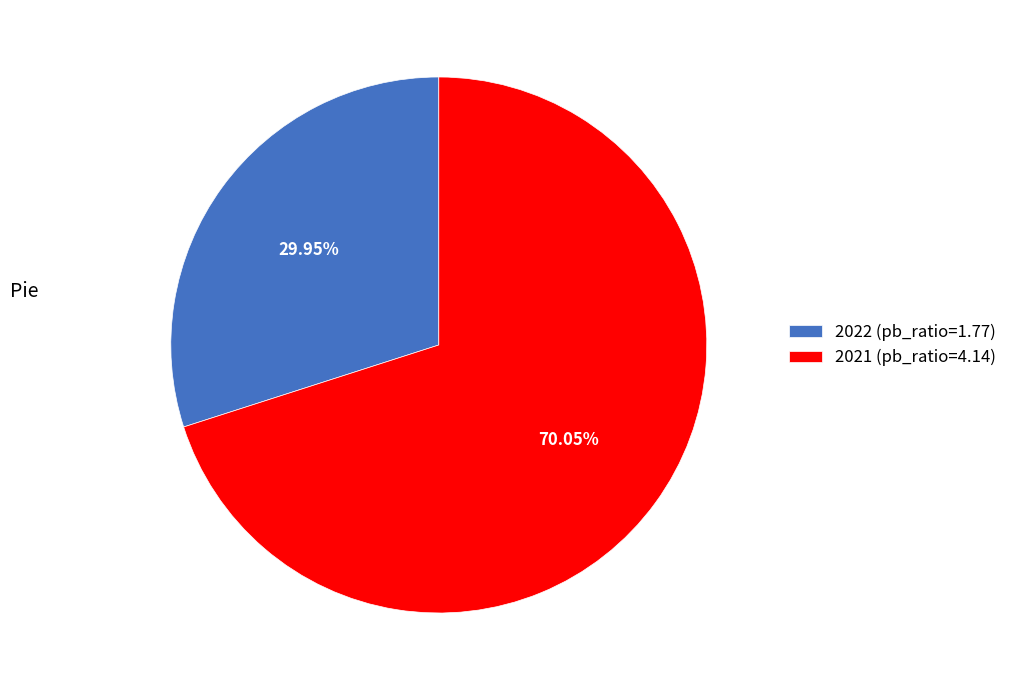

To the nearest percent, what is the combined percentage of 2021 and 2022?

100%